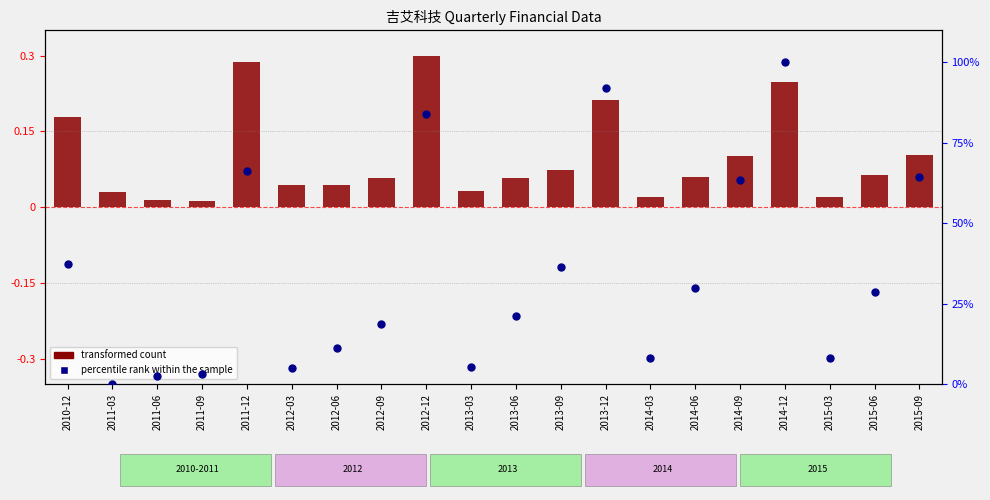

At which category is the sum across all series the highest?

2014-12